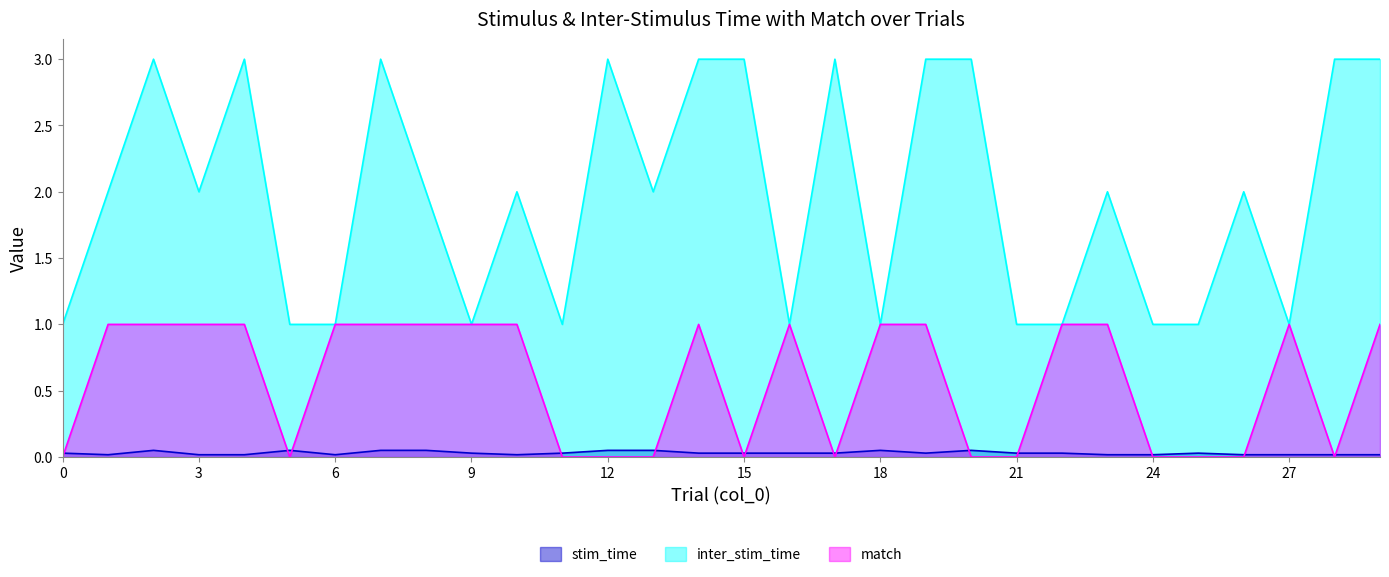

Reading left to right, extract all data points from this chart.

stim_time: 0.0	0.0	0.1	0.0	0.0	0.1	0.0	0.1	0.1	0.0	0.0	0.0	0.1	0.1	0.0	0.0	0.0	0.0	0.1	0.0	0.1	0.0	0.0	0.0	0.0	0.0	0.0	0.0	0.0	0.0
inter_stim_time: 1.0	2.0	3.0	2.0	3.0	1.0	1.0	3.0	2.0	1.0	2.0	1.0	3.0	2.0	3.0	3.0	1.0	3.0	1.0	3.0	3.0	1.0	1.0	2.0	1.0	1.0	2.0	1.0	3.0	3.0
match: 0.0	1.0	1.0	1.0	1.0	0.0	1.0	1.0	1.0	1.0	1.0	0.0	0.0	0.0	1.0	0.0	1.0	0.0	1.0	1.0	0.0	0.0	1.0	1.0	0.0	0.0	0.0	1.0	0.0	1.0